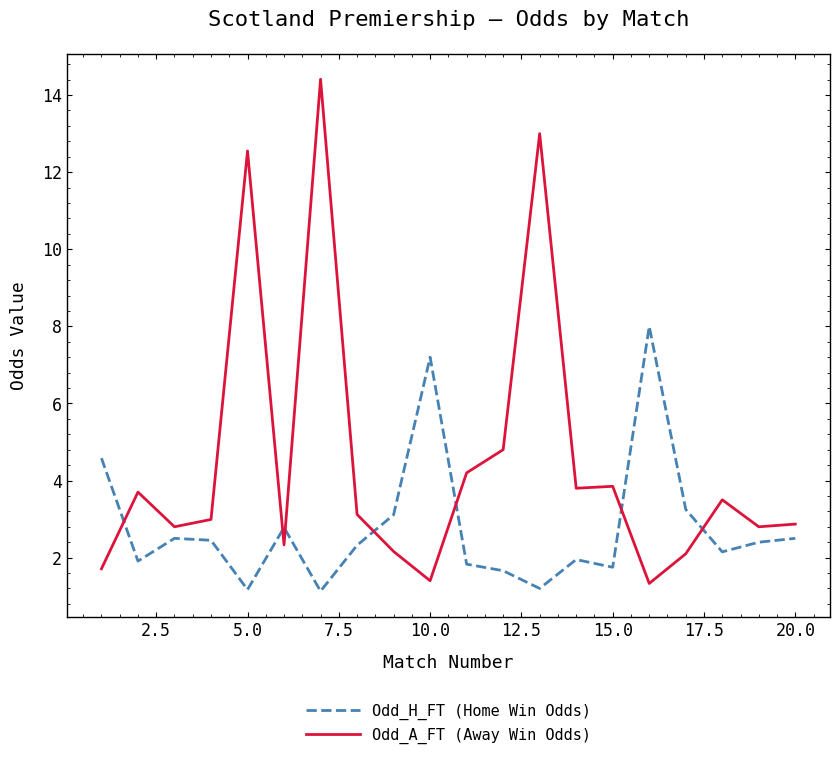

Rank the series by their maximum value, from highest to lowest.

Odd_A_FT (Away Win Odds), Odd_H_FT (Home Win Odds)